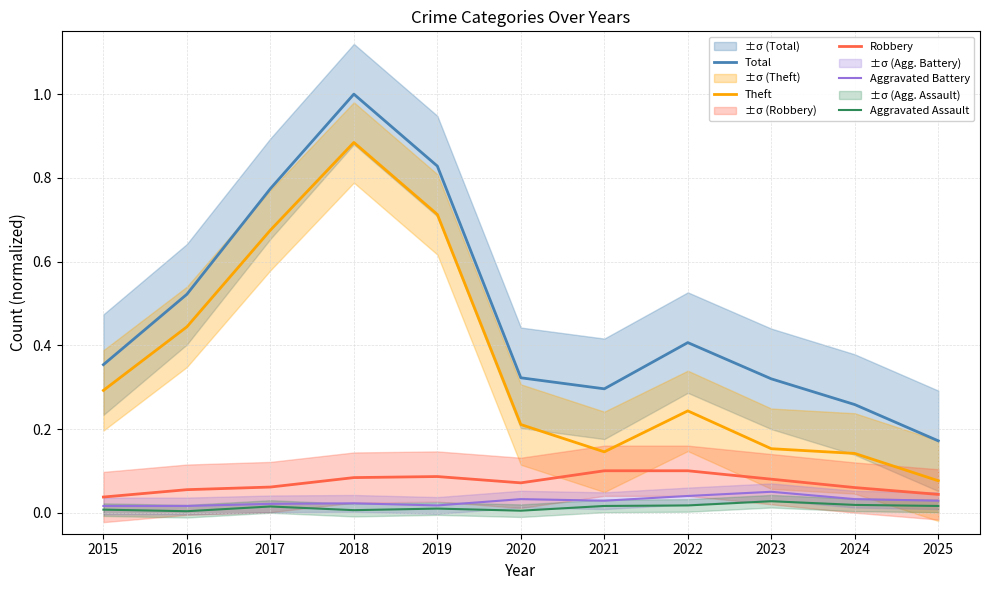

How many categories are shown in the chart?

11